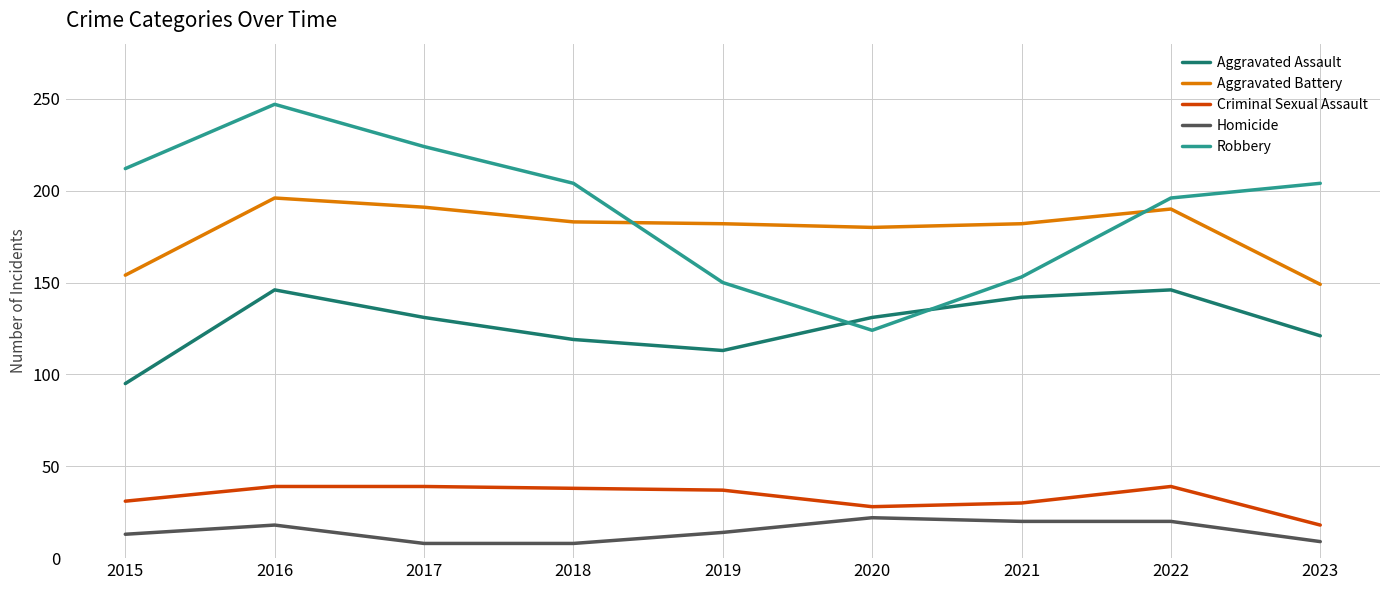

Does the chart have visible grid lines?

Yes